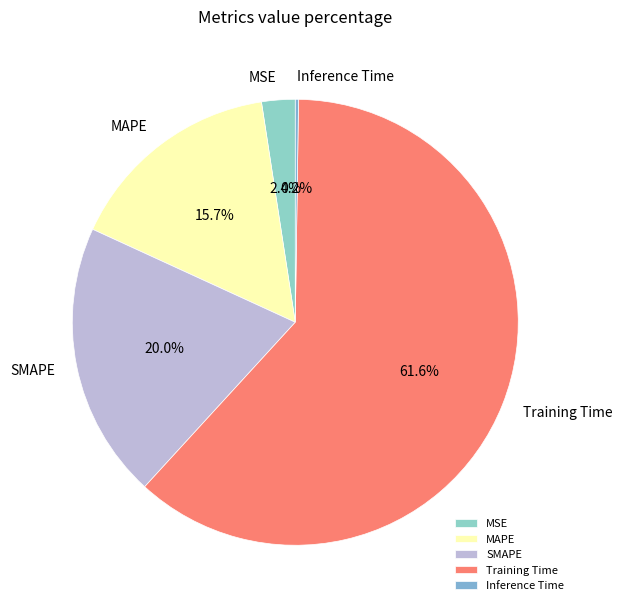

To the nearest percent, what is the difference between the largest and smallest slice percentages?

61%